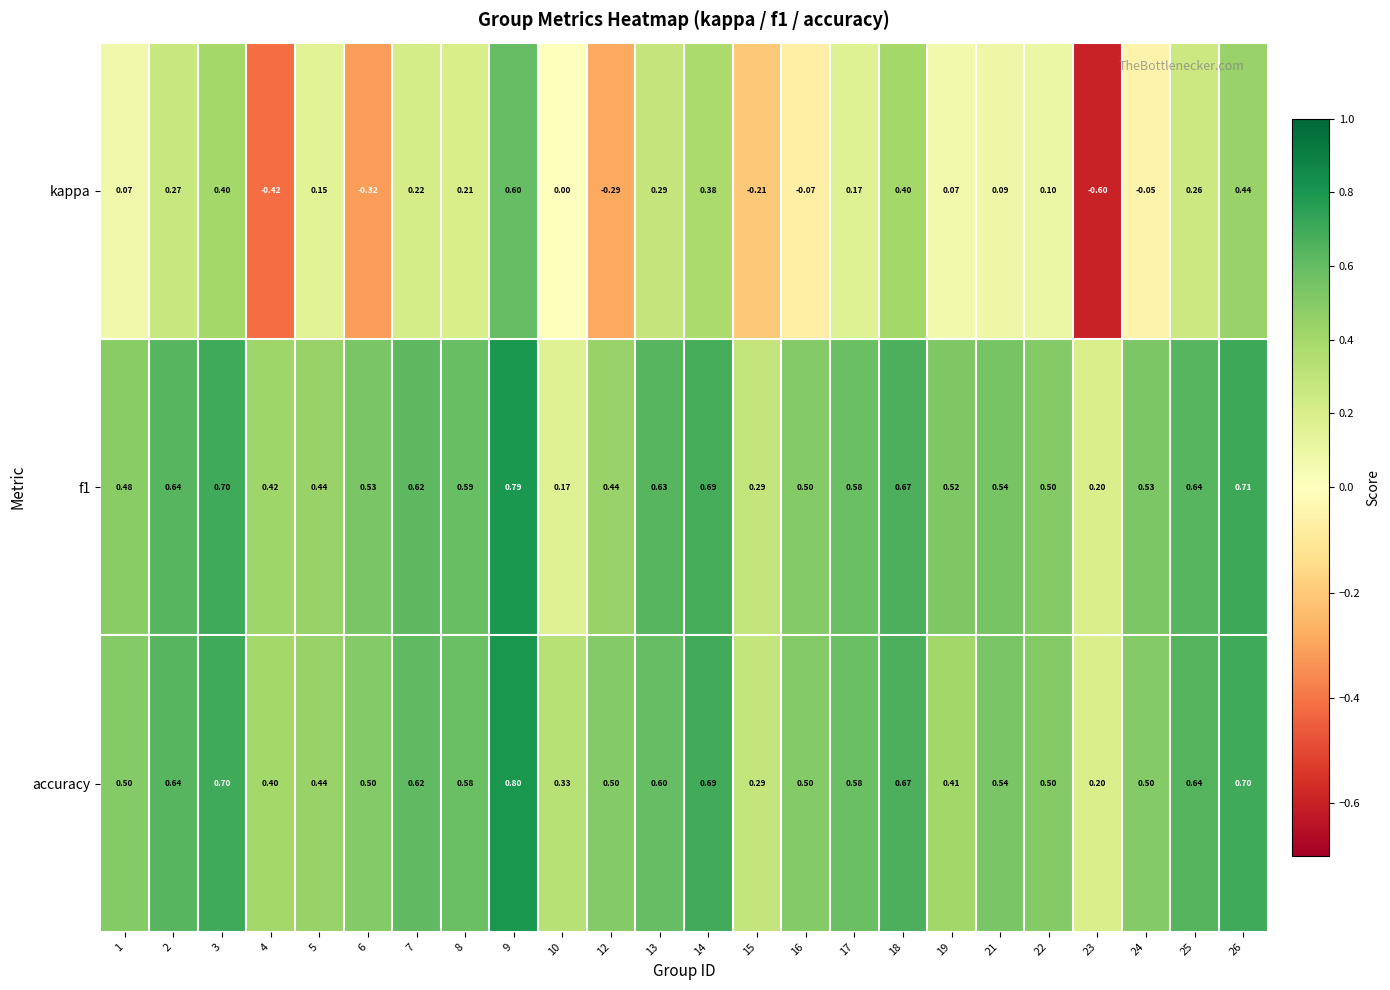

Which series has the widest spread of values?

kappa